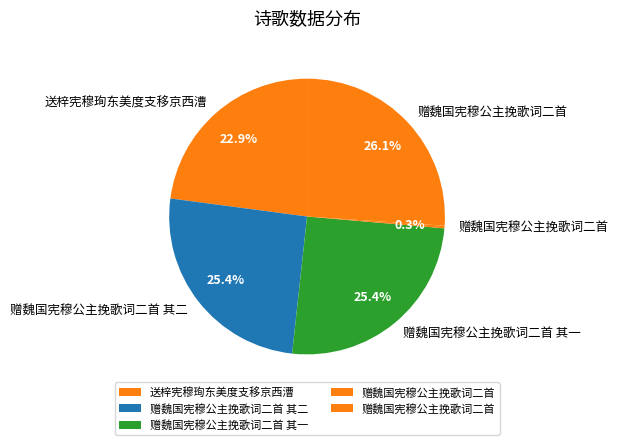

Count the number of slices in the pie.

5